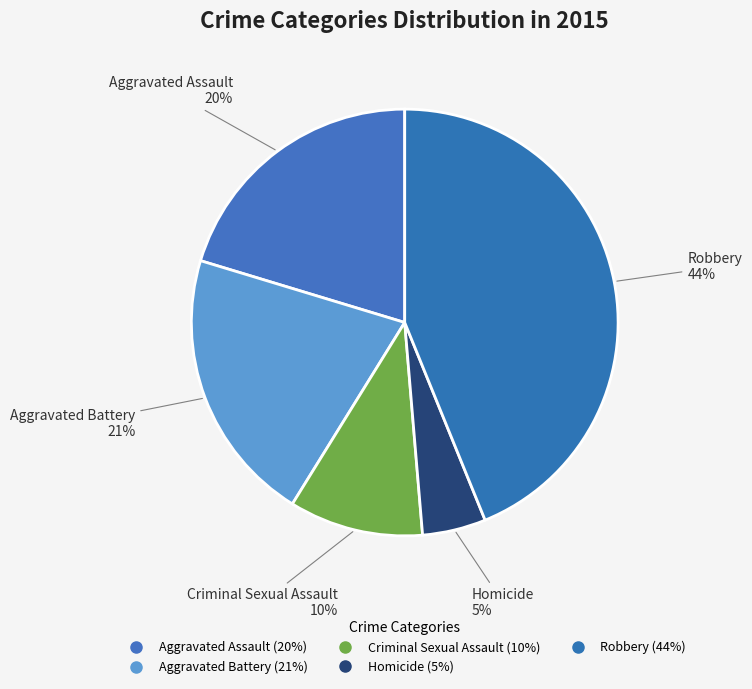

How many slices are in this pie chart?

5